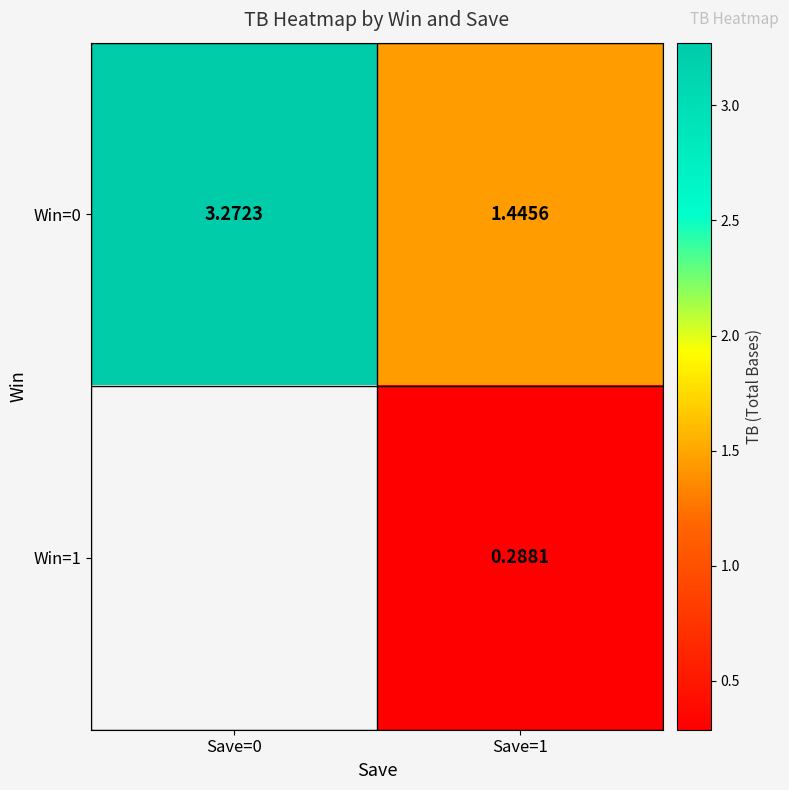

Is the value of Win=1 at Save=1 greater than the value of Win=0 at Save=0?

No